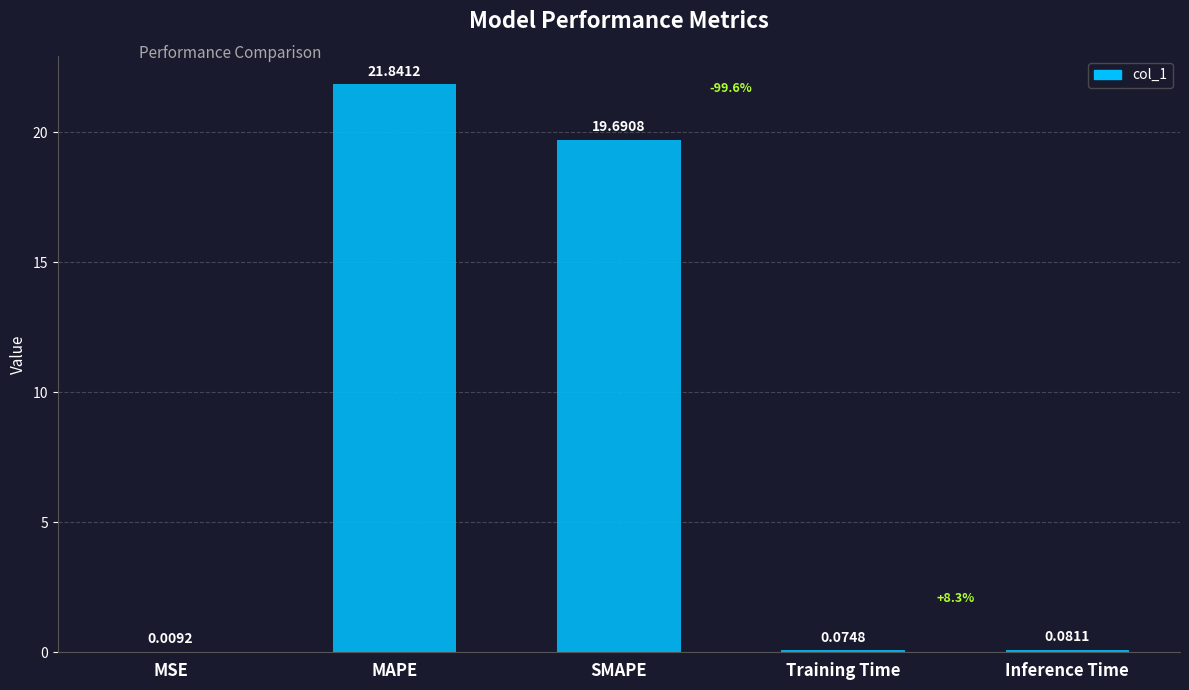

What is the sum of the values at MSE and SMAPE?

19.7